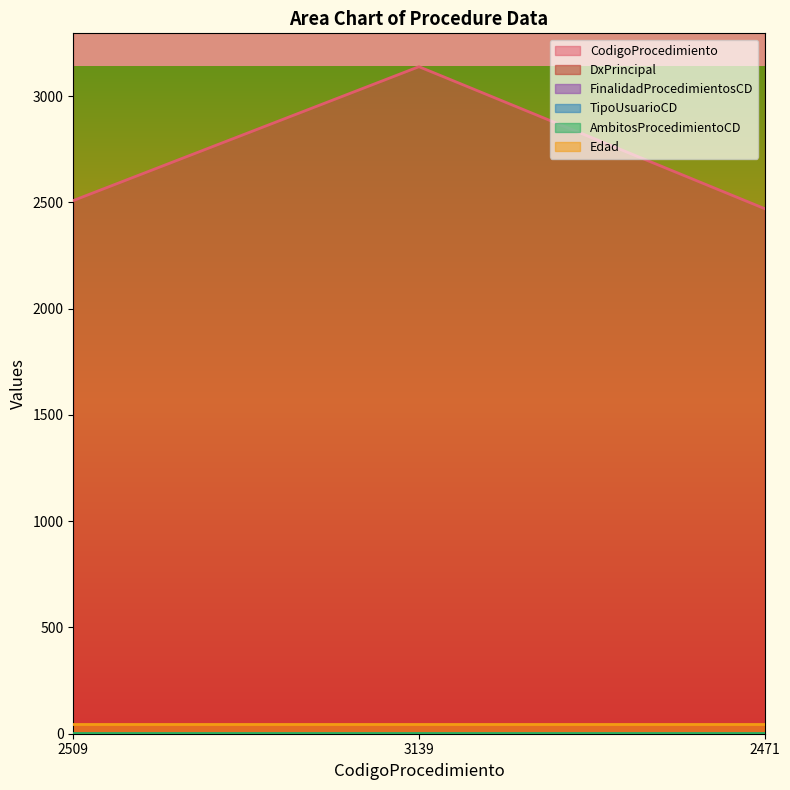

The value of DxPrincipal at 3139 is 1087. True or false?

False